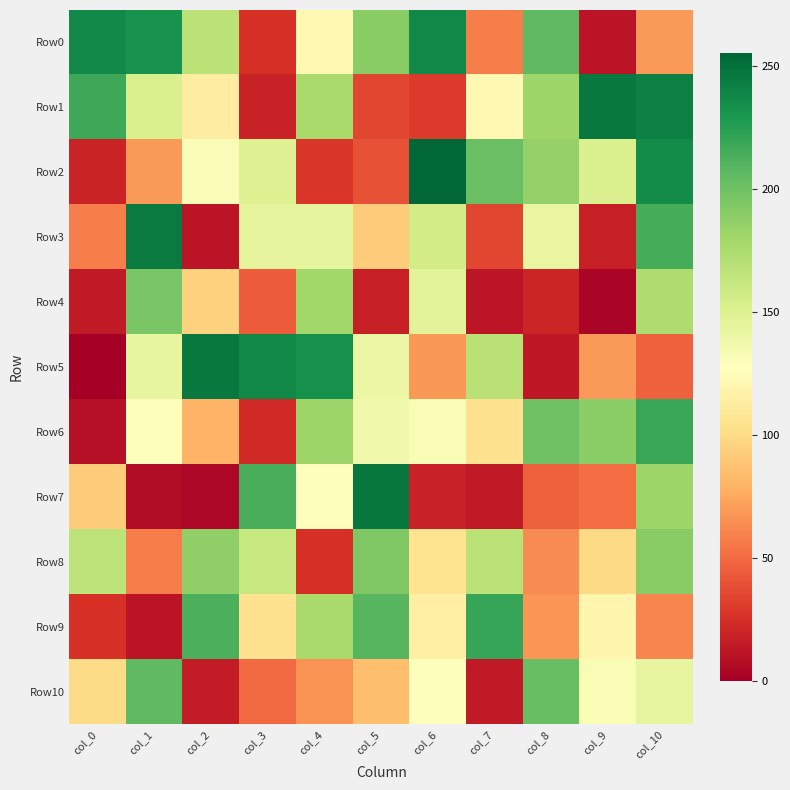

Reading right to left, transcribe all the data shown in this chart.

Row0: col_10=69	col_9=11	col_8=206	col_7=58	col_6=238	col_5=190	col_4=122	col_3=26	col_2=168	col_1=232	col_0=237
Row1: col_10=242	col_9=246	col_8=181	col_7=122	col_6=30	col_5=35	col_4=177	col_3=18	col_2=113	col_1=152	col_0=218
Row2: col_10=236	col_9=152	col_8=185	col_7=202	col_6=255	col_5=40	col_4=28	col_3=149	col_2=131	col_1=69	col_0=19
Row3: col_10=215	col_9=17	col_8=142	col_7=35	col_6=156	col_5=92	col_4=144	col_3=144	col_2=11	col_1=245	col_0=58
Row4: col_10=174	col_9=3	col_8=20	col_7=12	col_6=146	col_5=17	col_4=180	col_3=44	col_2=95	col_1=196	col_0=14
Row5: col_10=46	col_9=69	col_8=13	col_7=169	col_6=68	col_5=140	col_4=233	col_3=238	col_2=246	col_1=143	col_0=0
Row6: col_10=219	col_9=189	col_8=200	col_7=104	col_6=132	col_5=137	col_4=182	col_3=22	col_2=80	col_1=127	col_0=9
Row7: col_10=182	col_9=51	col_8=46	col_7=14	col_6=18	col_5=247	col_4=127	col_3=214	col_2=4	col_1=7	col_0=92
Row8: col_10=190	col_9=99	col_8=63	col_7=168	col_6=105	col_5=194	col_4=25	col_3=162	col_2=187	col_1=57	col_0=167
Row9: col_10=61	col_9=120	col_8=67	col_7=220	col_6=115	col_5=209	col_4=177	col_3=104	col_2=213	col_1=11	col_0=26
Row10: col_10=143	col_9=132	col_8=203	col_7=14	col_6=128	col_5=85	col_4=66	col_3=50	col_2=15	col_1=206	col_0=100